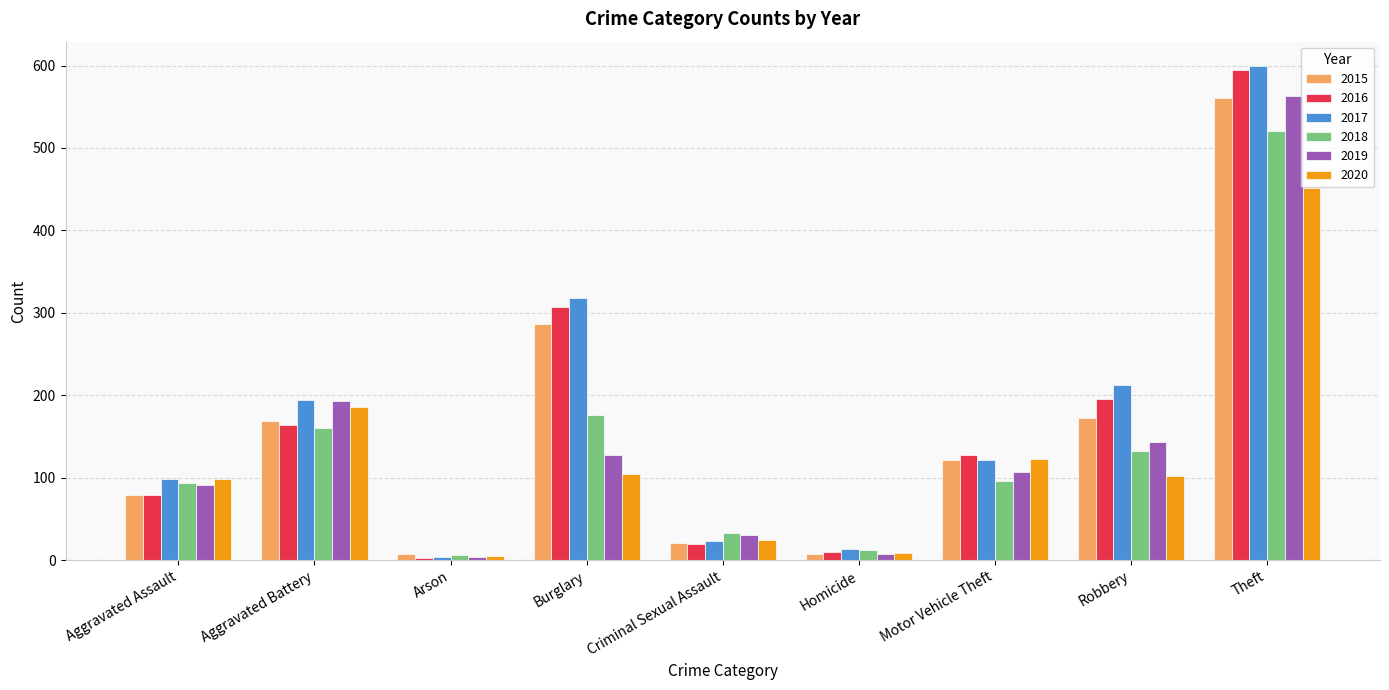

True or false: 2017 has a value of 344 at Aggravated Battery.

False